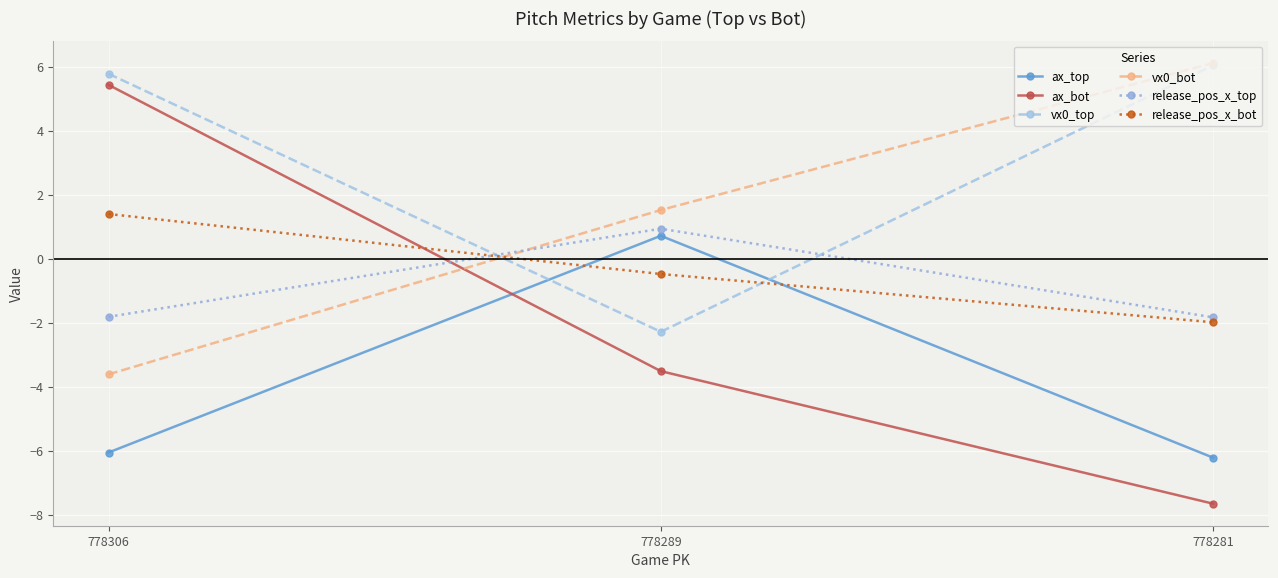

Which series changed the most between 778306 and 778281?

ax_bot